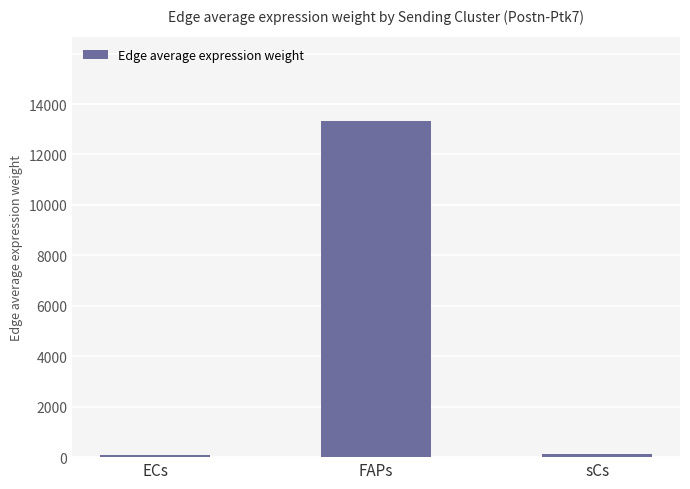

Is it true that the value at sCs is 112.3?

True